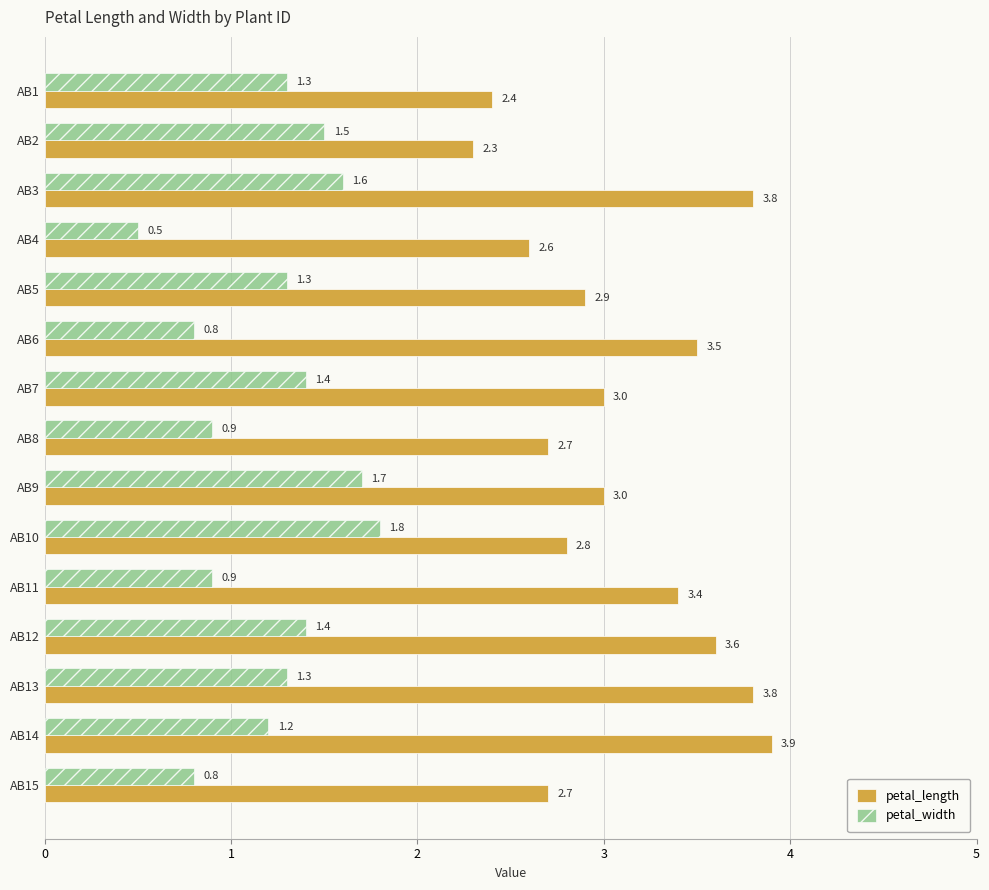

True or false: petal_width has a value of 0.7 at AB1.

False